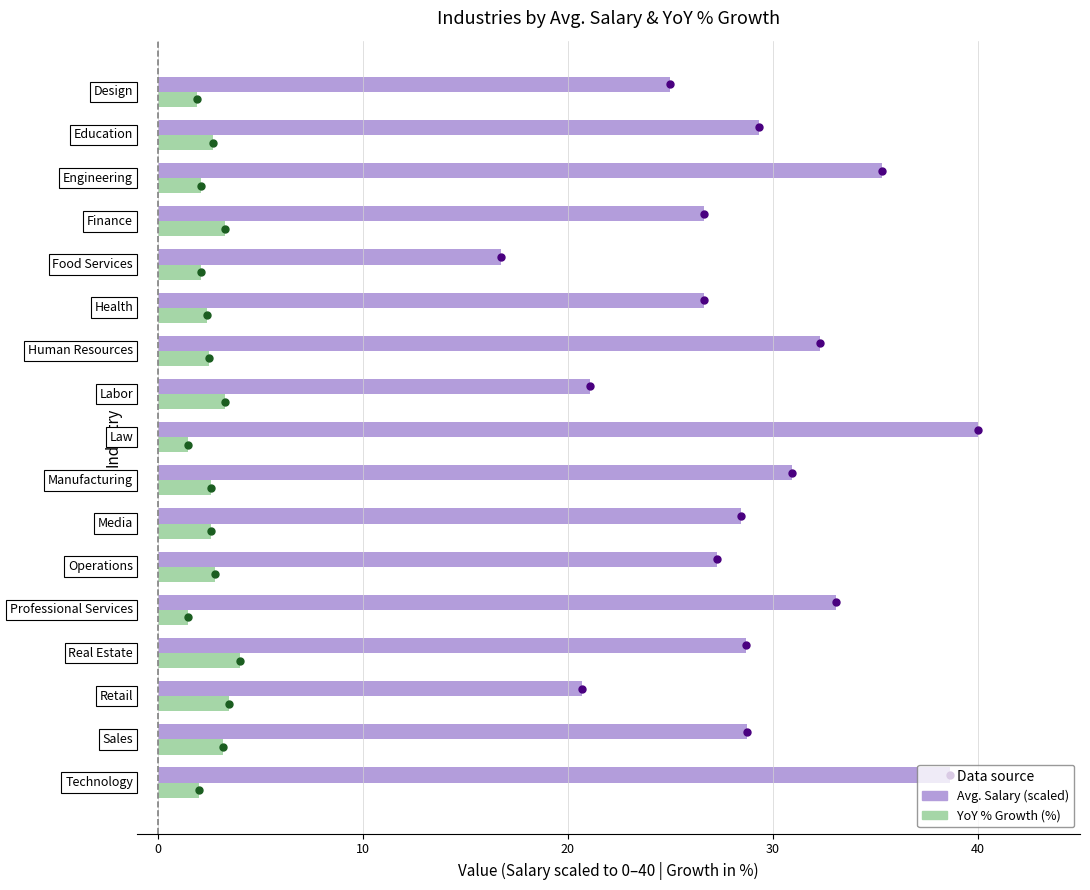

What is the minimum value shown in the chart?

1.5